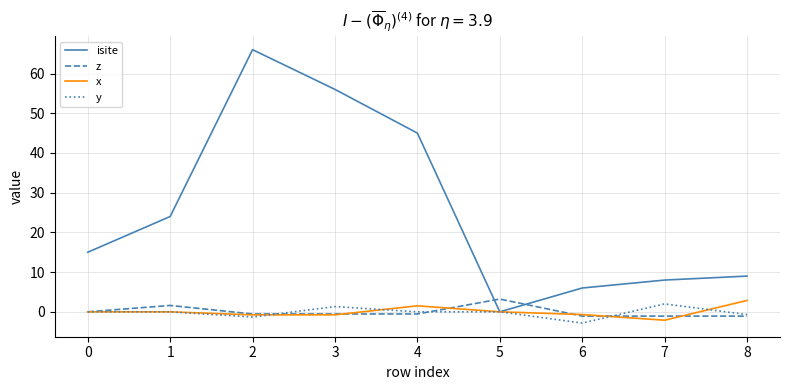

Between 5 and 6, which series saw the biggest shift?

isite